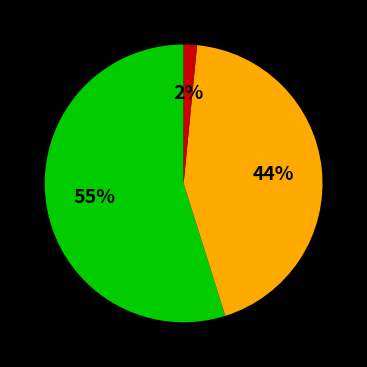

Does any single category account for the majority?

Yes